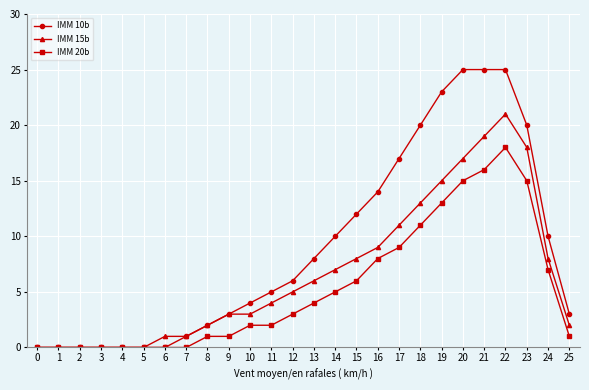

At which label does IMM 15b reach its peak?

22